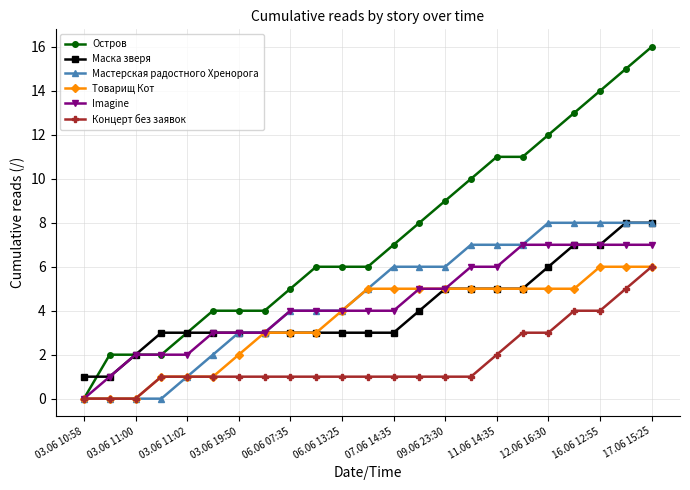

What is the value of the Маска зверя point at the 20th from the left?

7